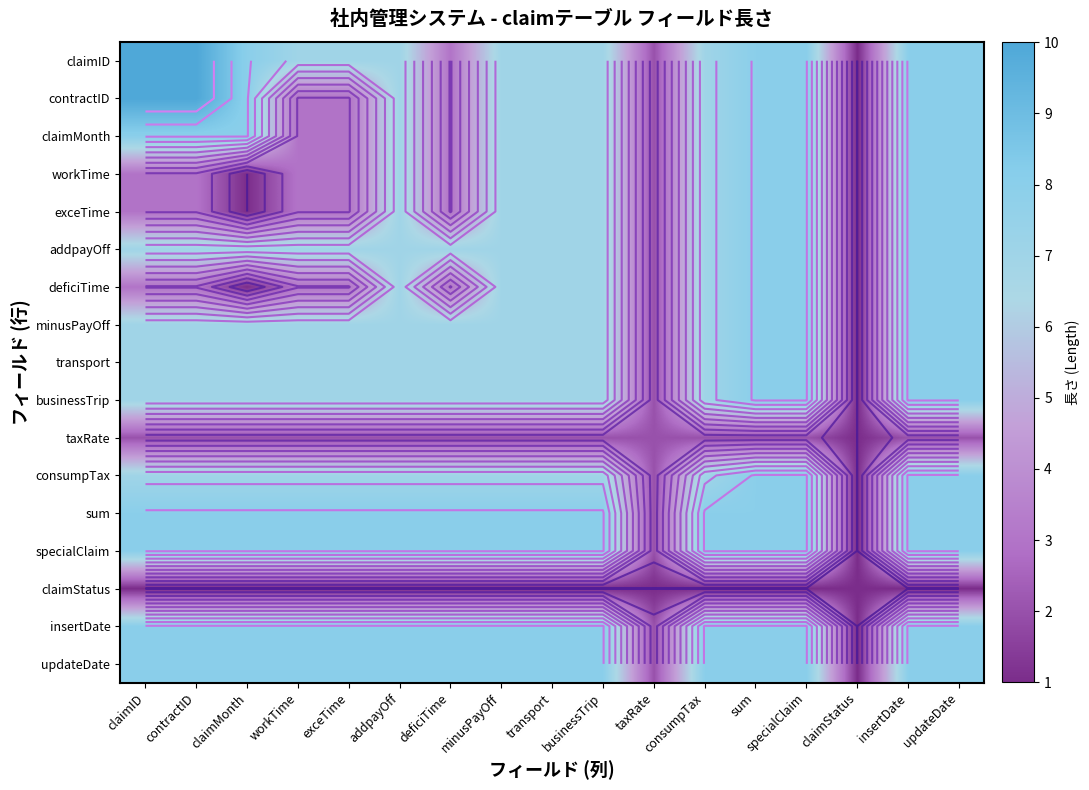

What is the smallest value displayed?

1